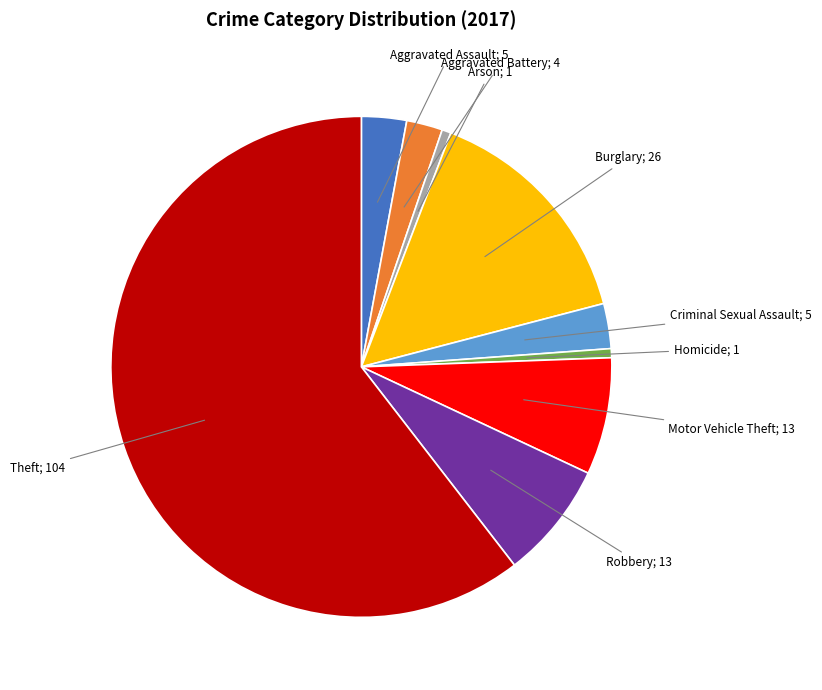

Is there a majority slice in this chart?

Yes